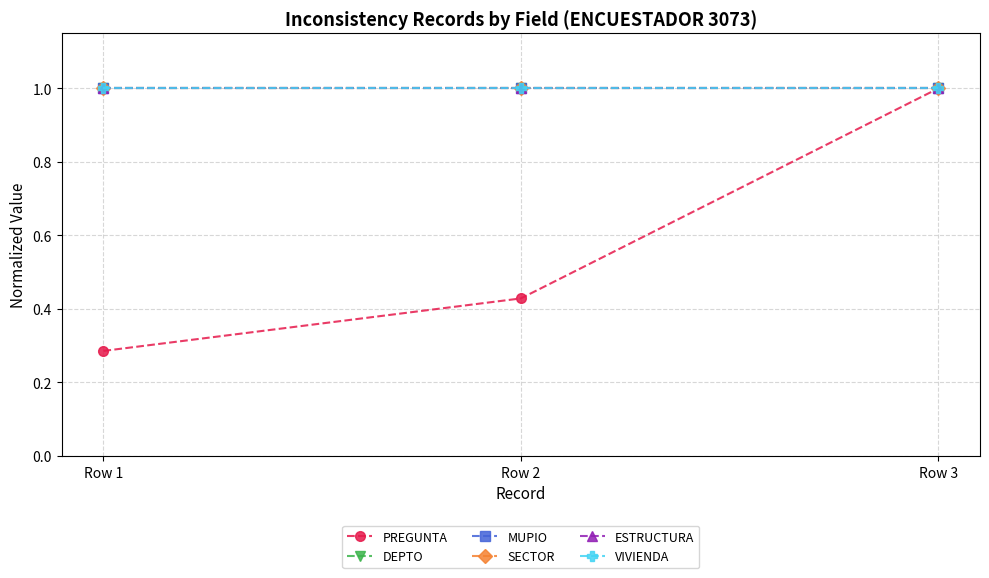

Read the ESTRUCTURA value at Row 1.

1.0